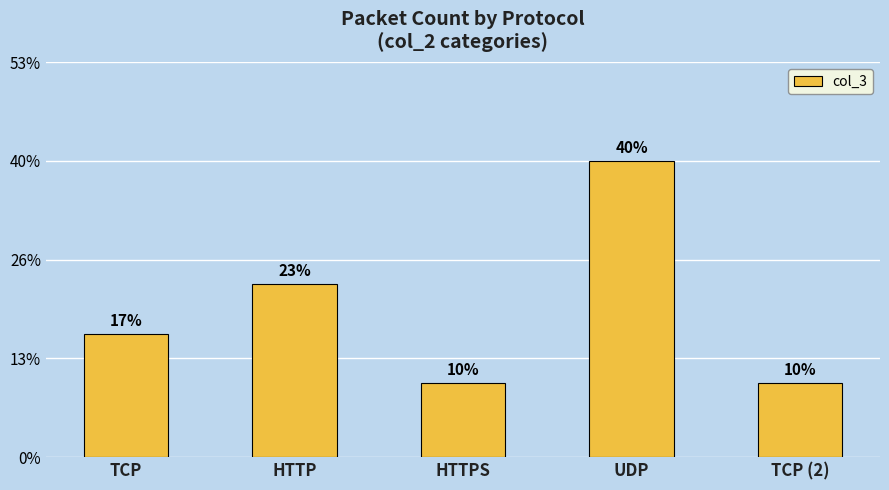

Are the bars horizontal?

No